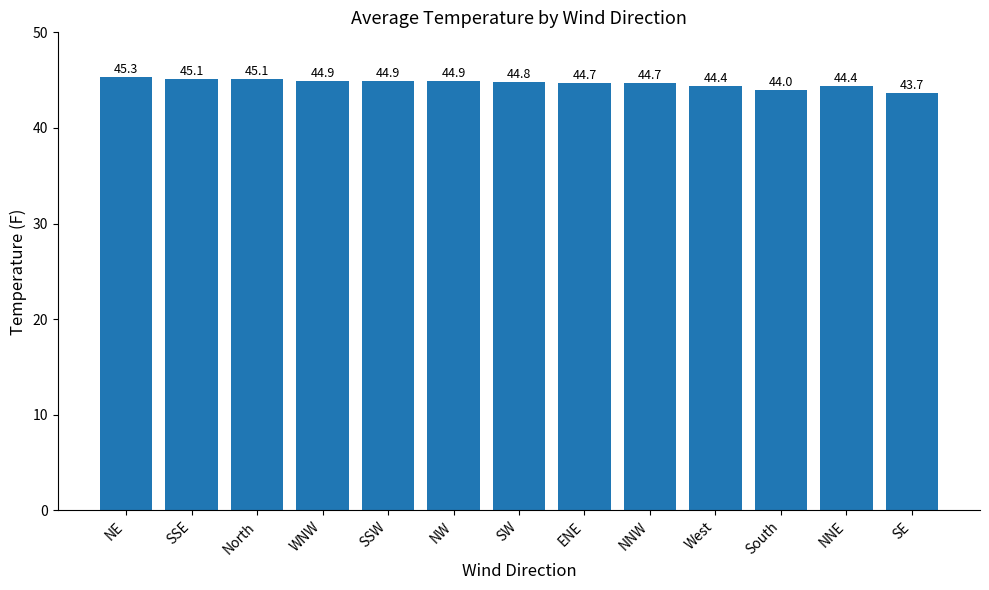

What is the difference between the second highest and minimum values?

1.4